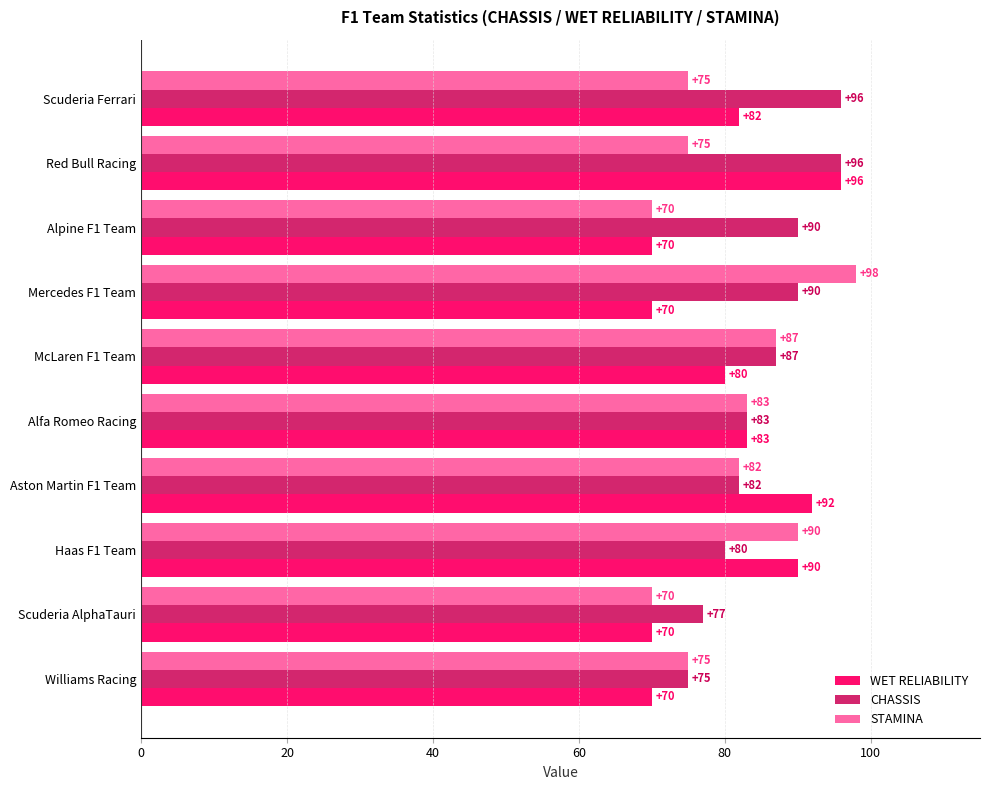

Is the value of WET RELIABILITY at Williams Racing greater than the value of CHASSIS at Haas F1 Team?

No